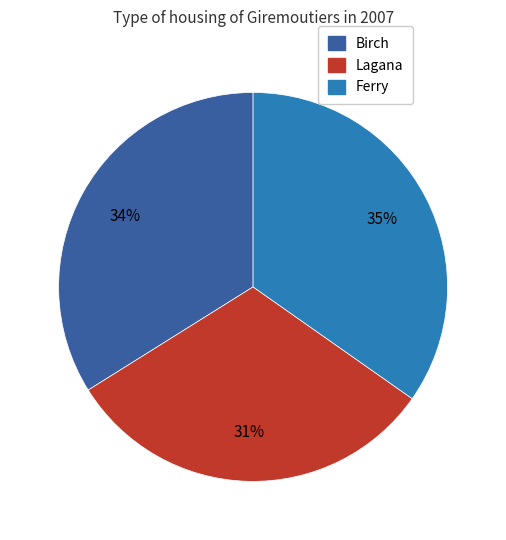

To the nearest percent, what is the average slice percentage?

33%